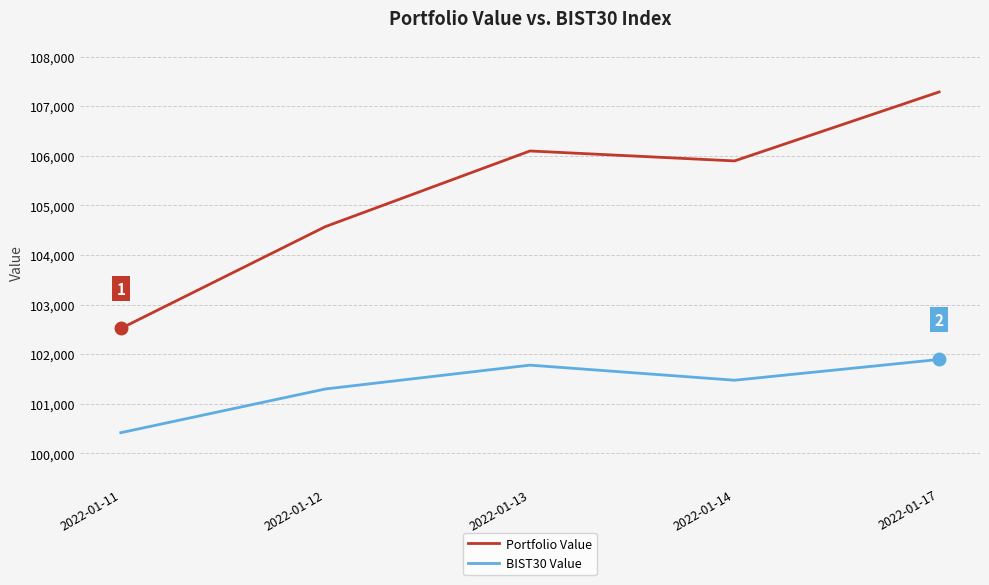

Between 2022-01-11 and 2022-01-14, which series saw the biggest shift?

Portfolio Value